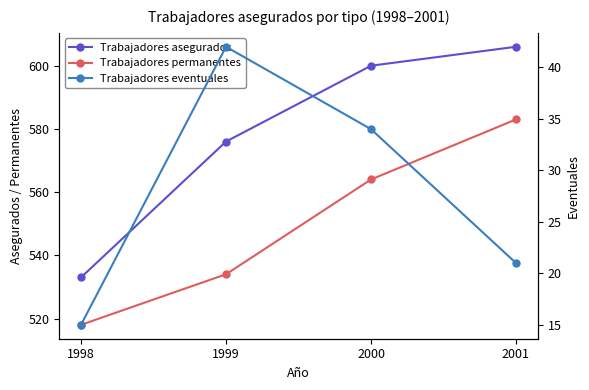

True or false: Trabajadores eventuales and Trabajadores permanentes intersect in this chart.

False